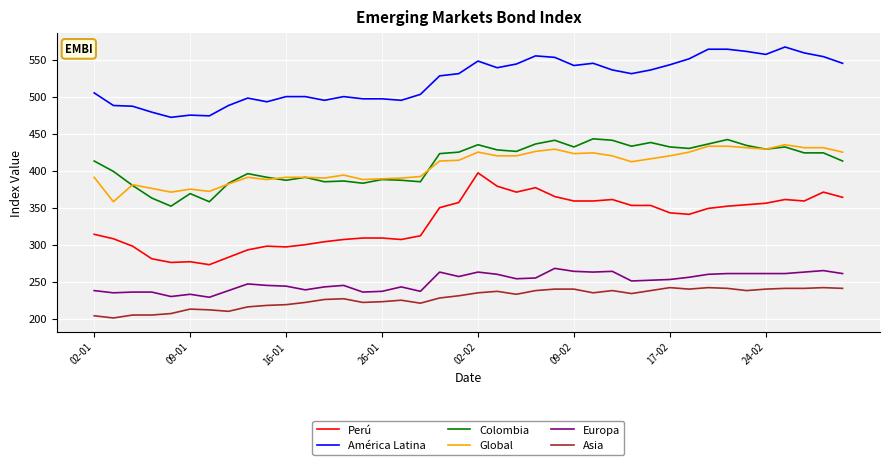

What is the minimum value shown in the chart?

201